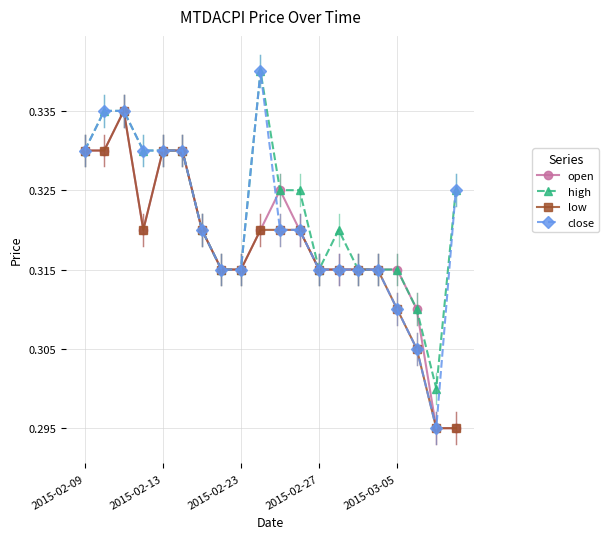

True or false: high has more than 1 points higher than both neighbors.

True